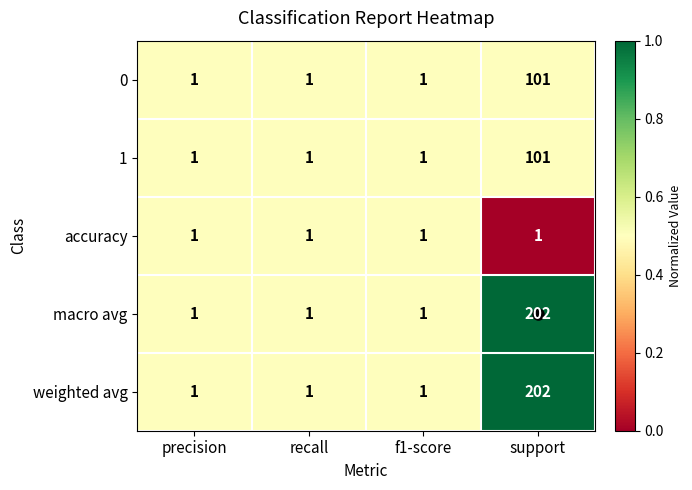

How many 1 values are between 1 and 101?

4